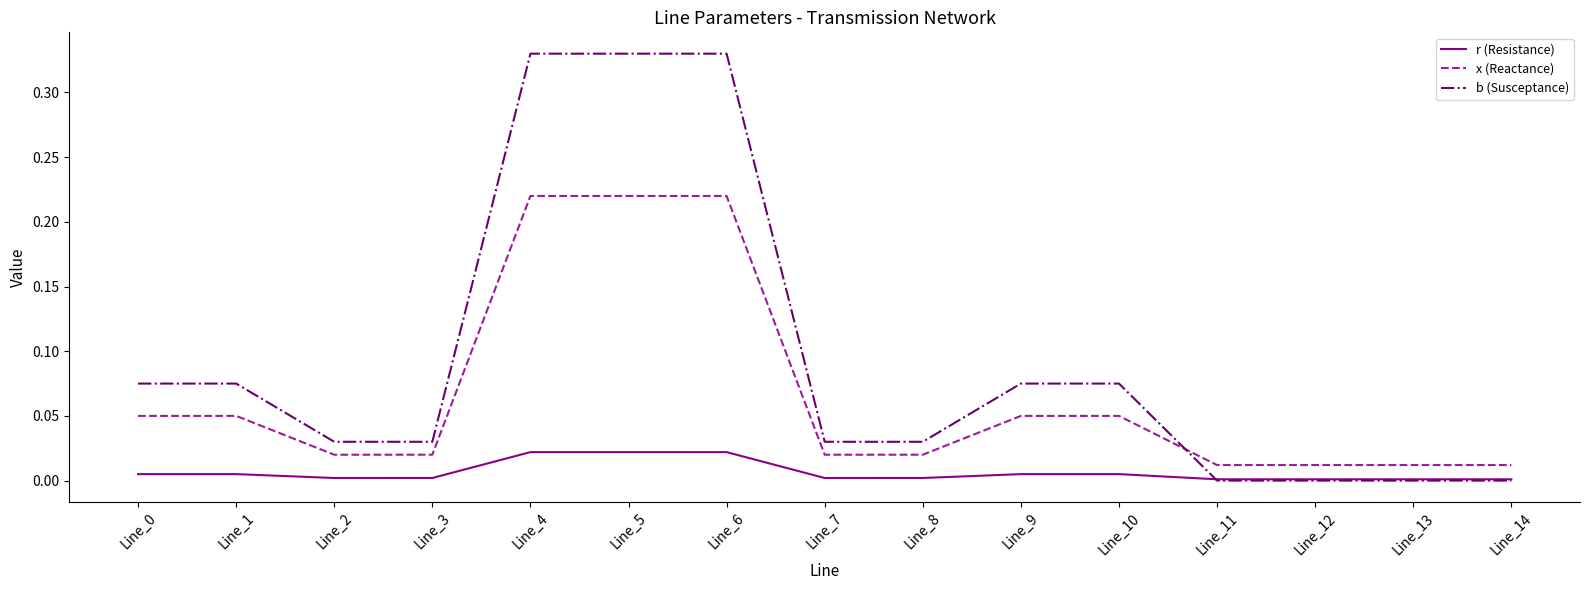

List the series in order of their overall mean, lowest first.

r (Resistance), x (Reactance), b (Susceptance)